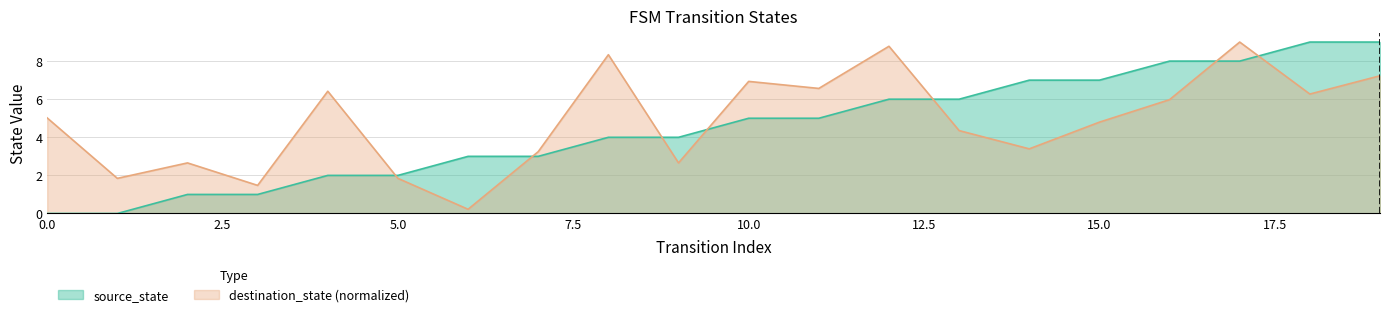

Between which two adjacent categories do destination_state and source_state first intersect?

4 and 5